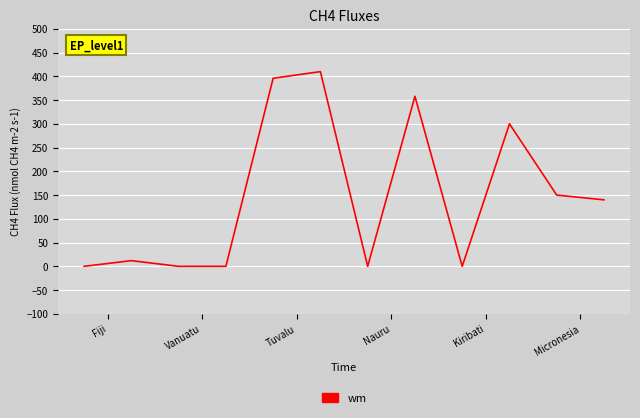

What is the difference between the maximum and minimum values?

410